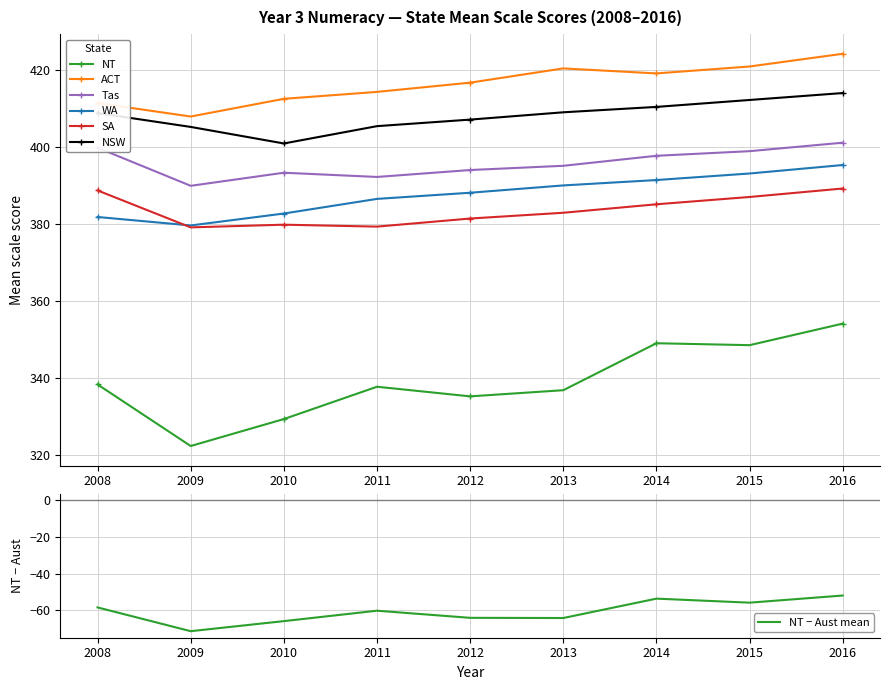

What is the approximate value of NSW at 2008?

408.9